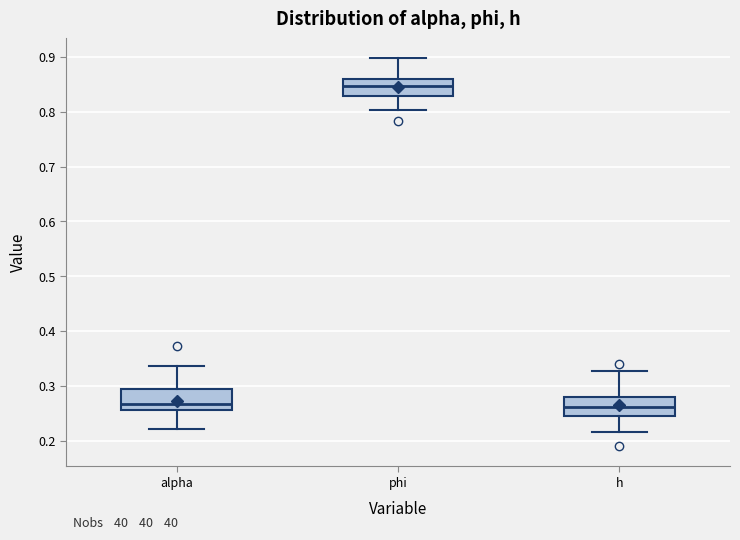

Where is the lower edge of the box for h on the y-axis? The values are not printed on the chart, so give them approximately, as read against the axis.

0.25